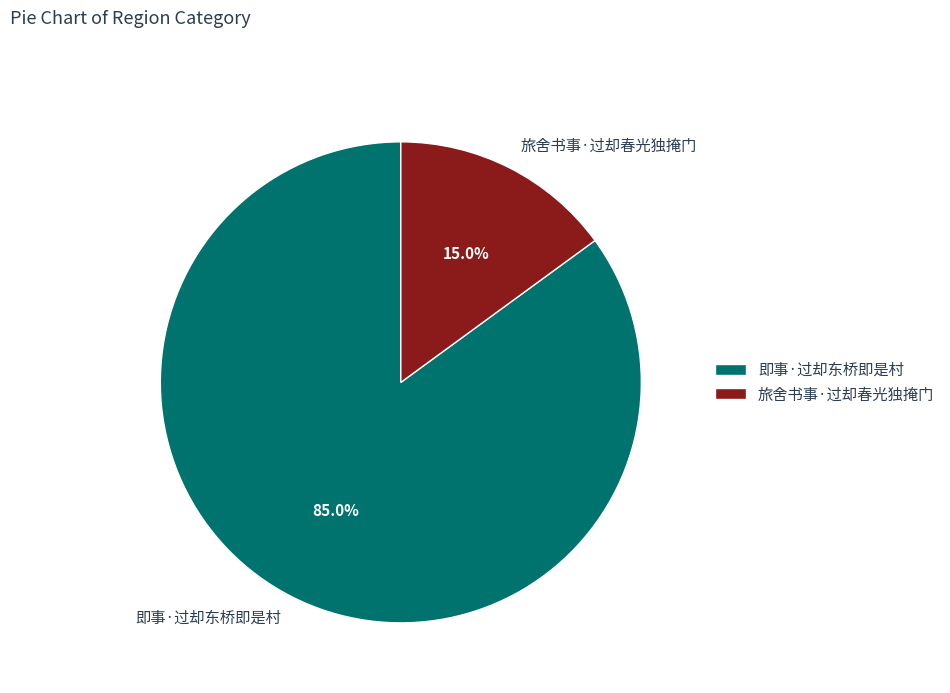

How many slices are in this pie chart?

2